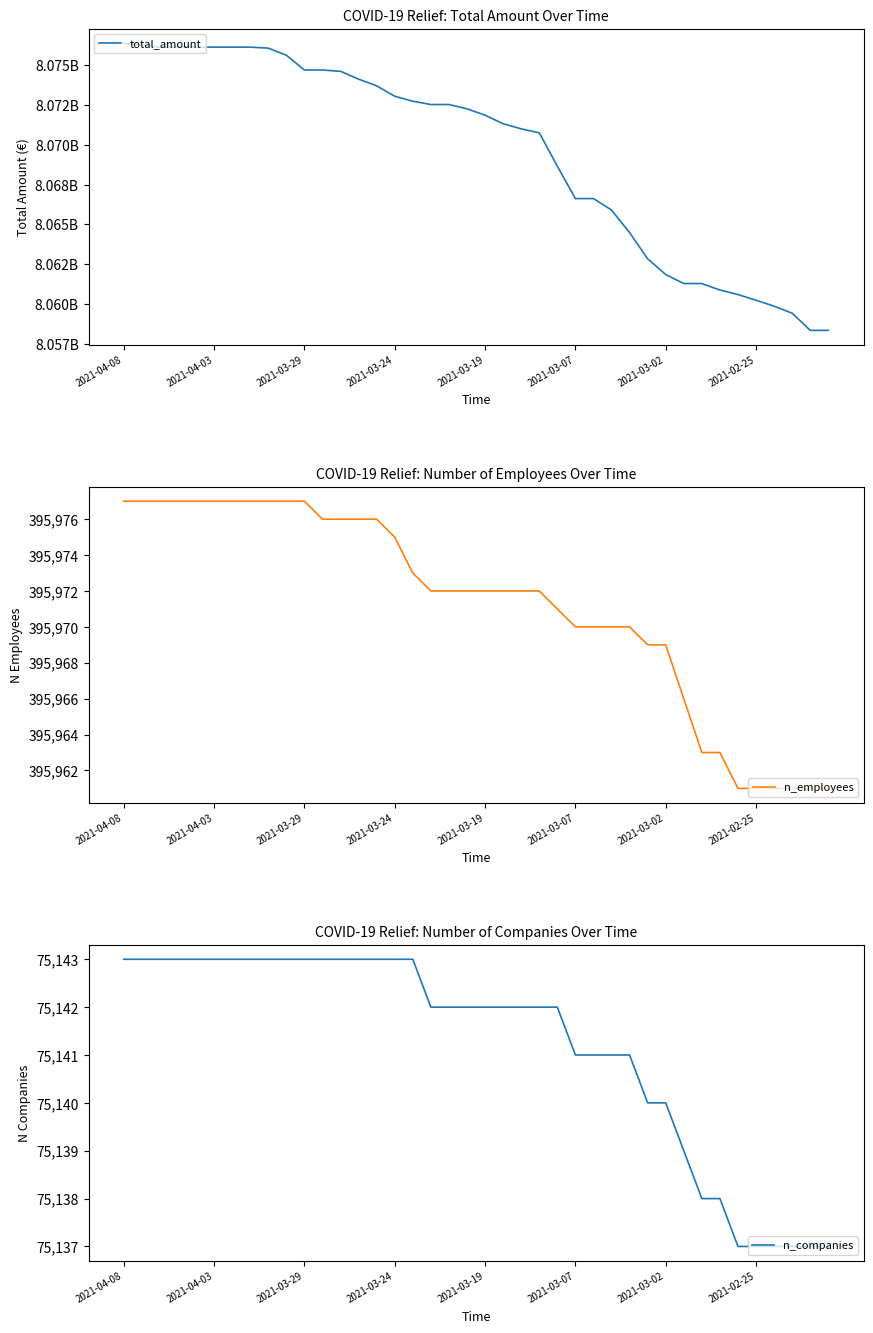

What is the difference between the maximum and minimum values in the n_employees series?

16